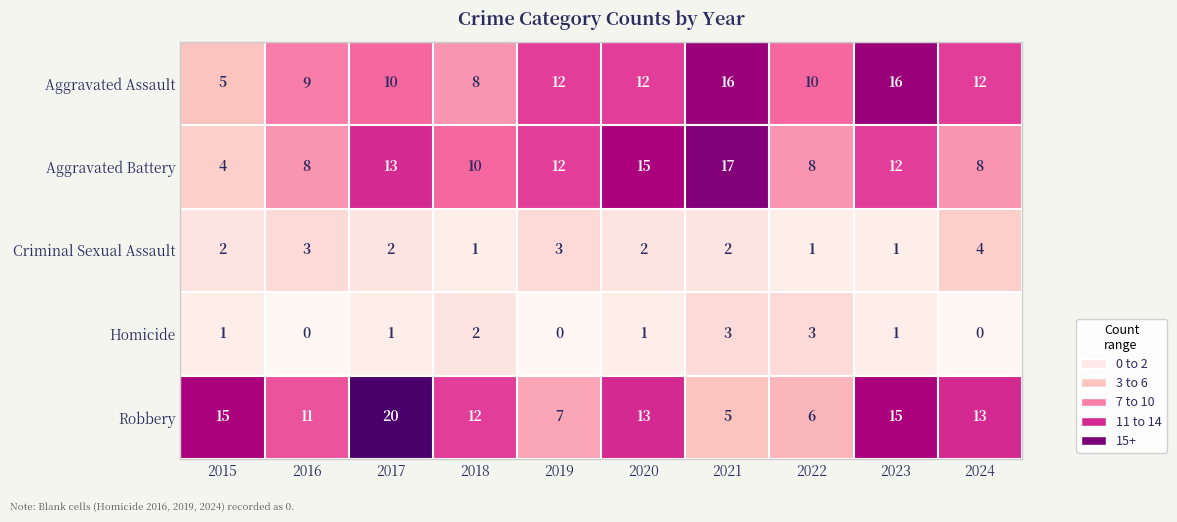

What is the difference between the highest and lowest values at 2023?

15